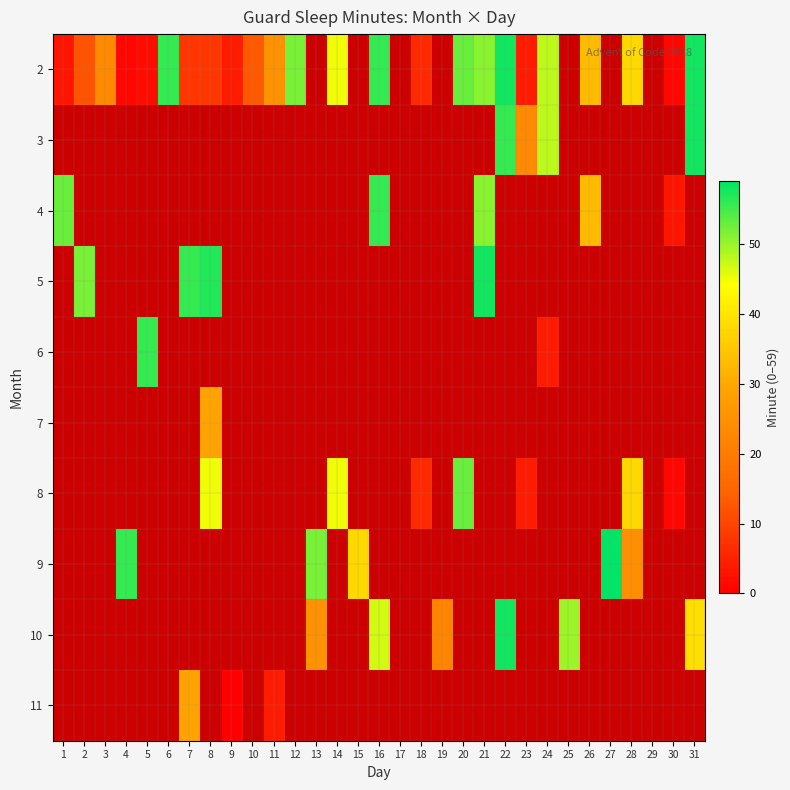

How many values in 10 are above zero?

6